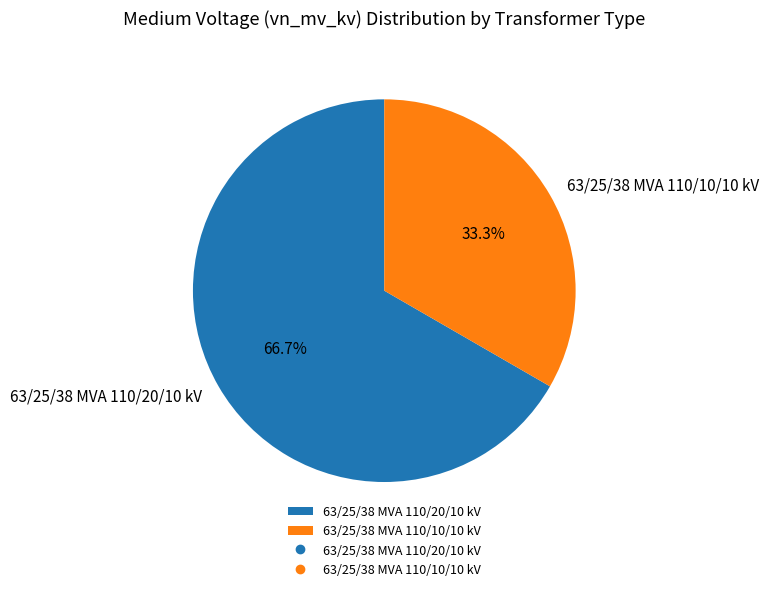

The 63/25/38 MVA 110/20/10 kV slice represents 67% of the pie. True or false?

True